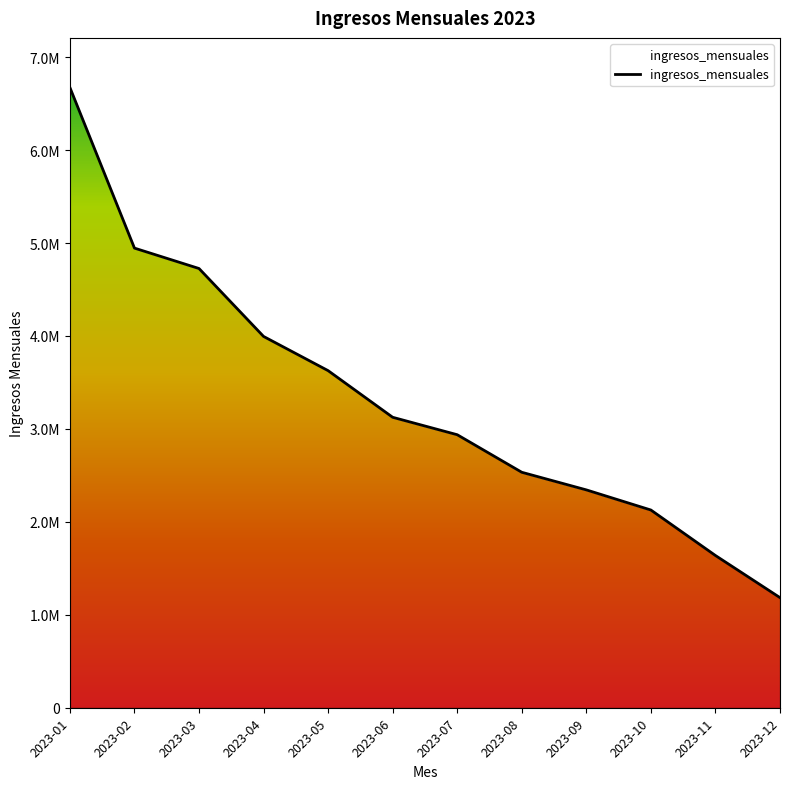

Reading right to left, extract all data points from this chart.

1184601.1	1637900.0	2127269.8	2343858.9	2533350.5	2937364.0	3125001.0	3626726.8	3994824.1	4725676.8	4945202.5	6673099.7